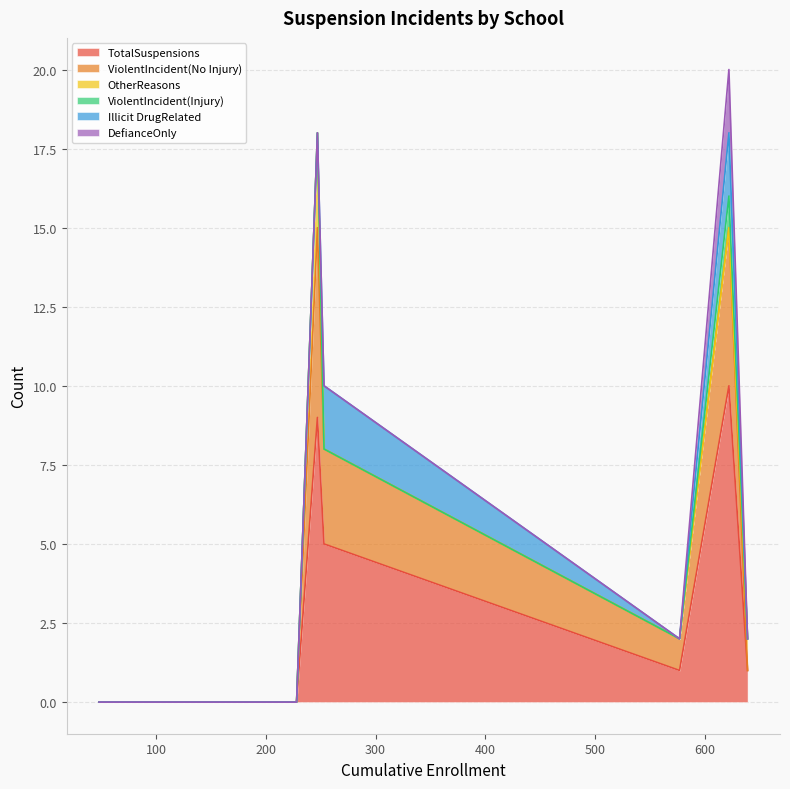

What is the difference between the maximum and second lowest values in the OtherReasons series?

3